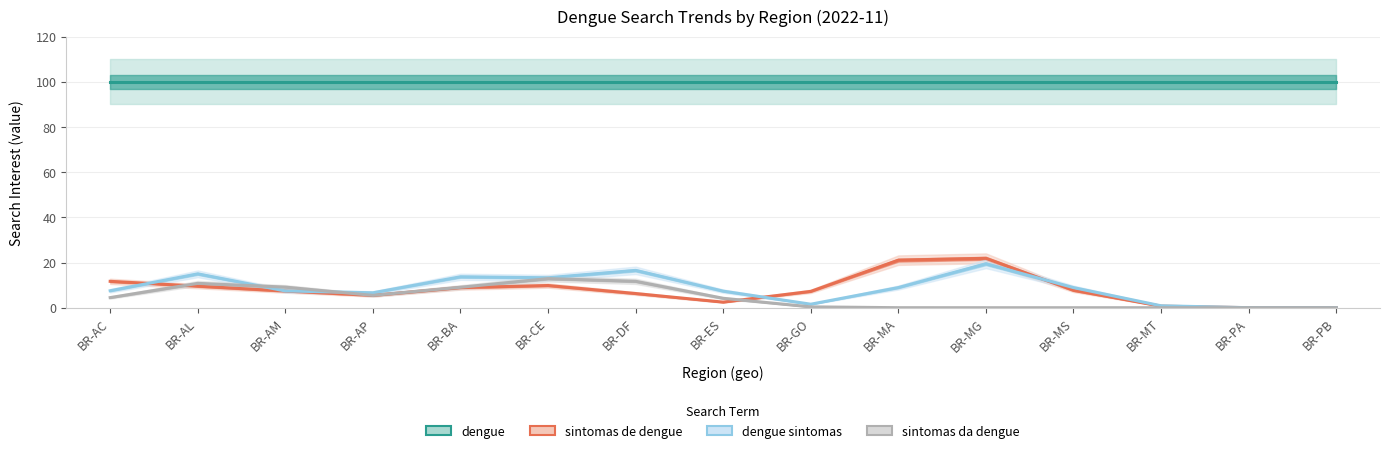

True or false: sintomas da dengue has a value of -5.0 at BR-MG.

False